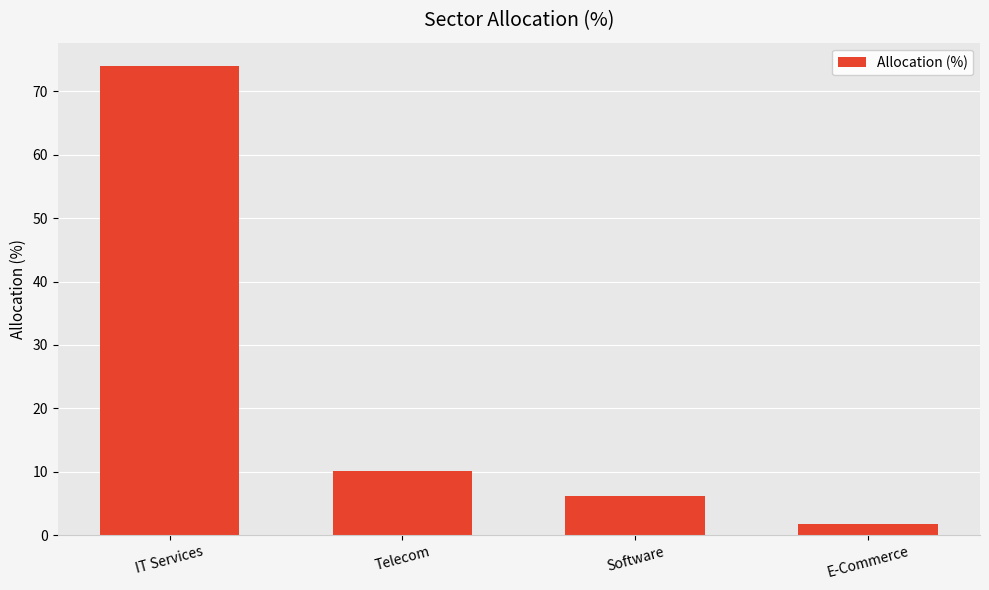

Reading right to left, list all the values displayed in this chart.

1.8	6.1	10.1	74.0